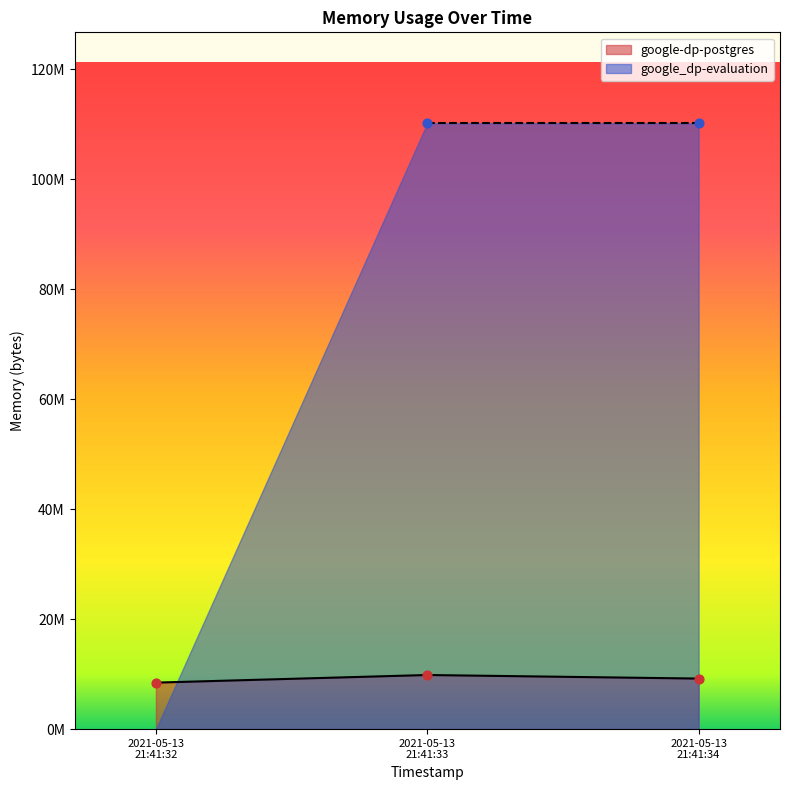

What is the change in value from 2021-05-13
21:41:32 to 2021-05-13
21:41:33?

+1384448